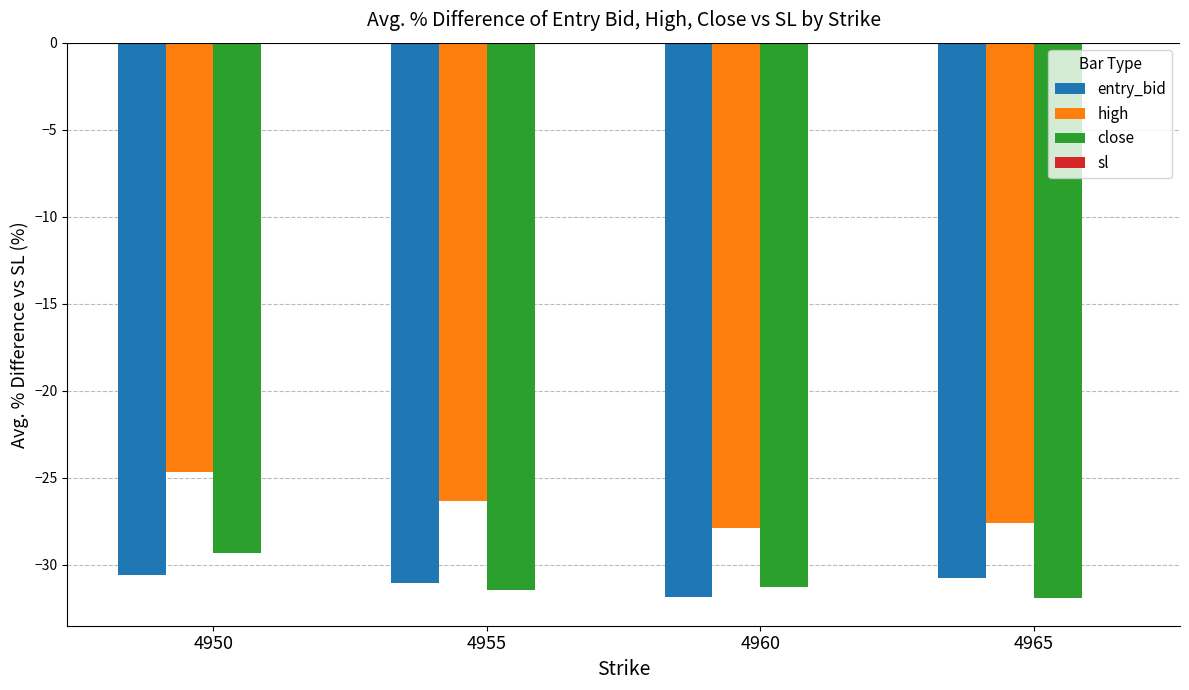

What is the minimum value for close?

-31.9